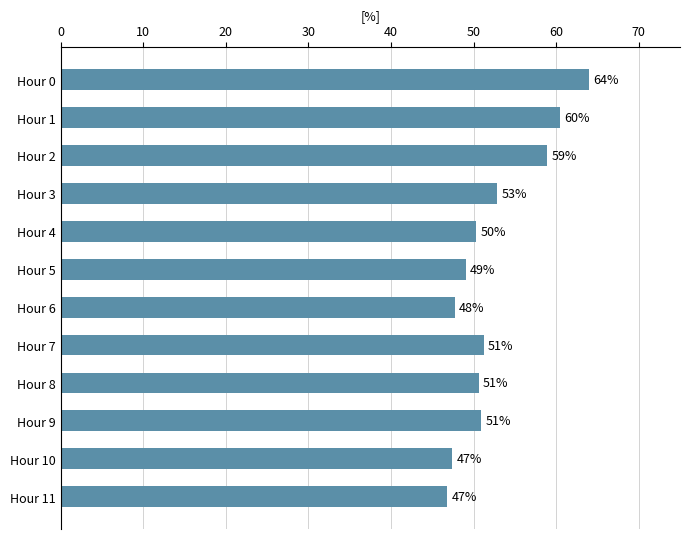

What is the average value?

52.5